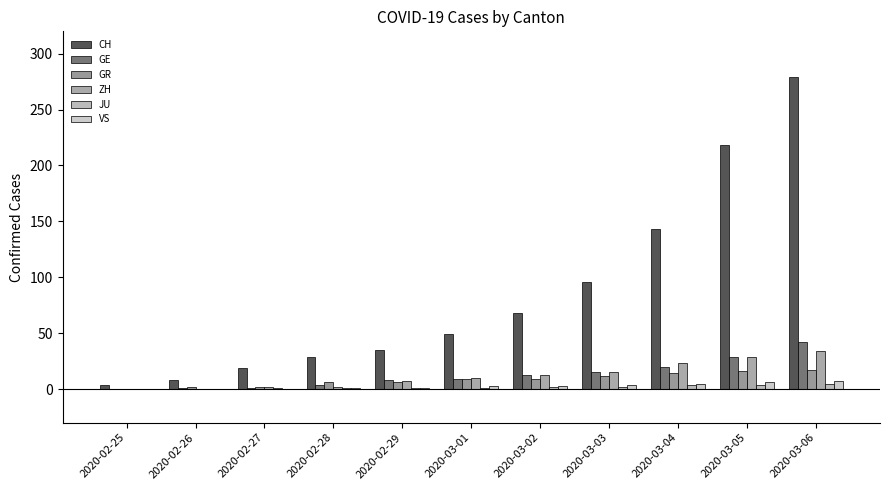

Which series has the largest range (max minus min)?

CH